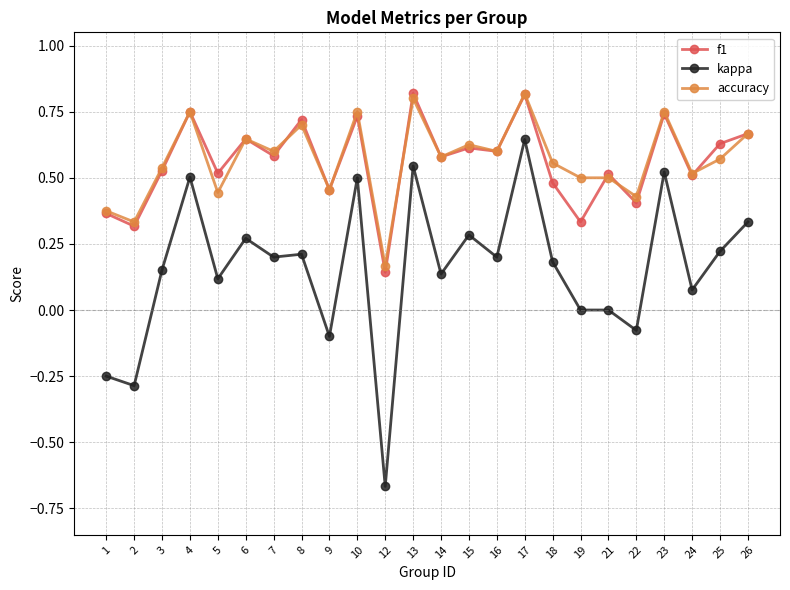

At which category is the sum across all series the highest?

17